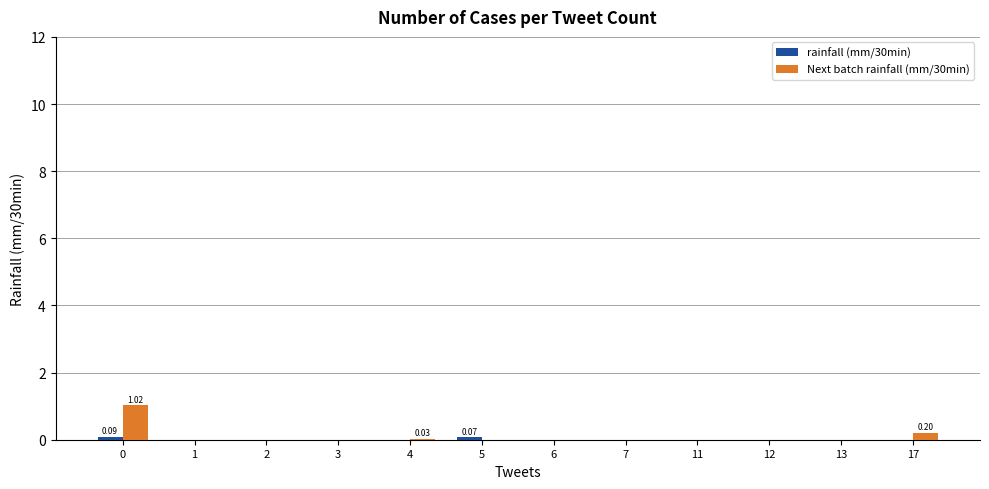

What is the maximum value shown in the chart?

1.0